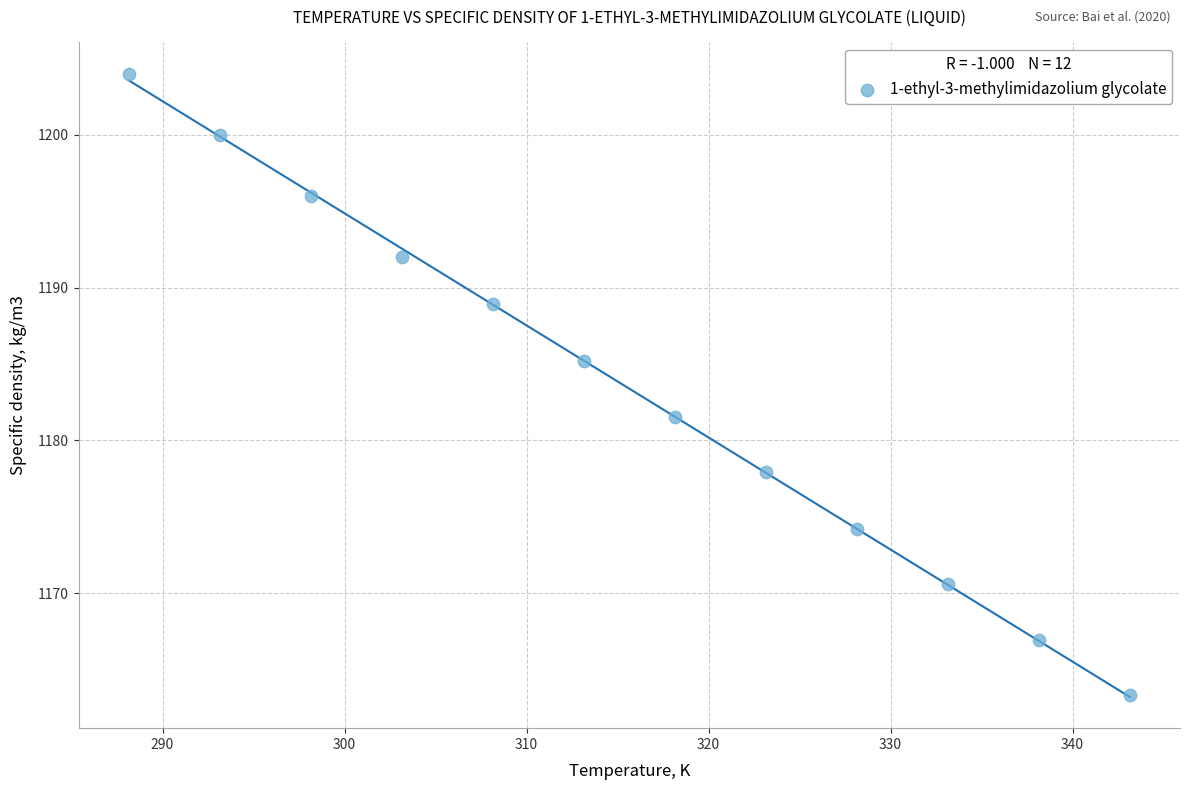

What is the average X value?

315.6